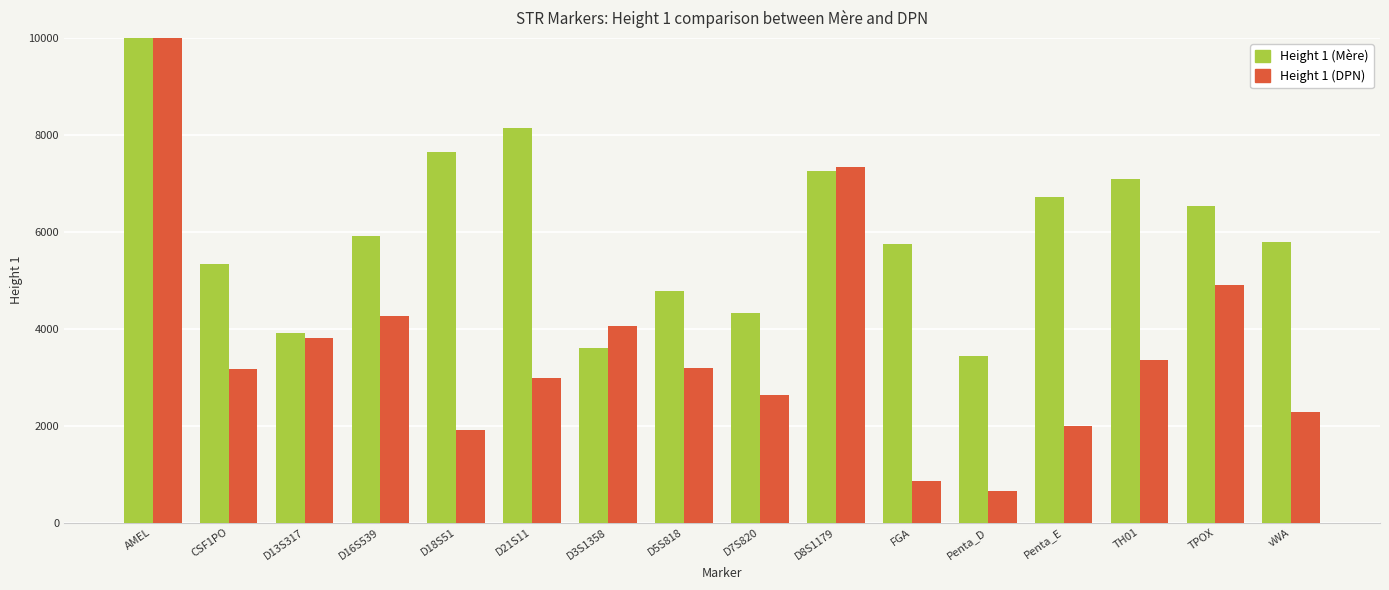

At which category is the sum across all series the highest?

AMEL